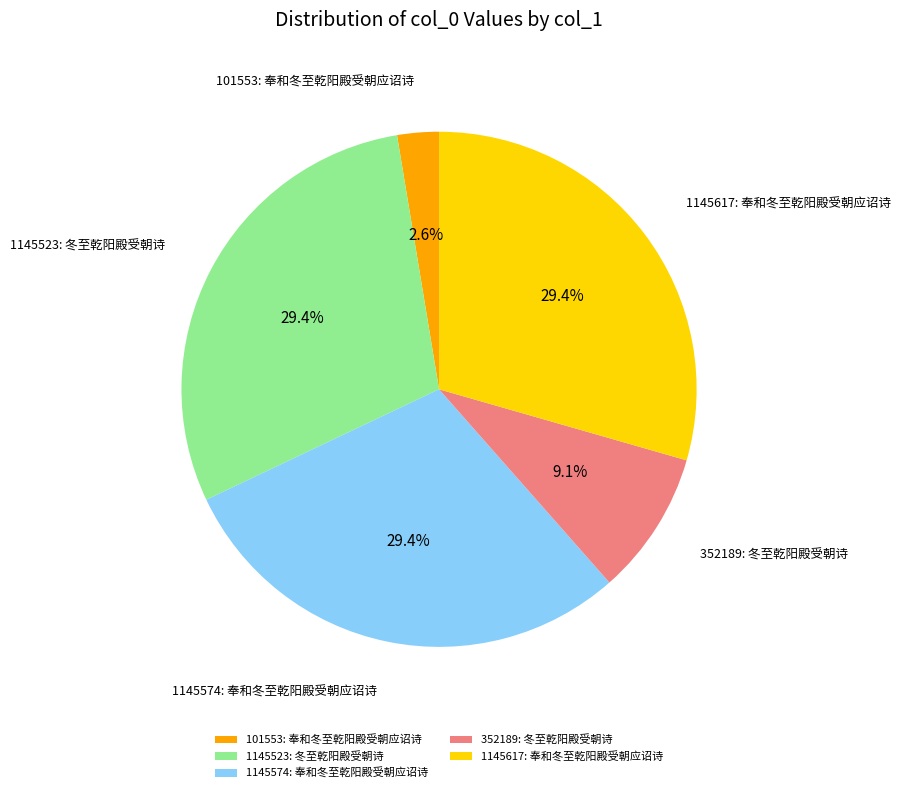

Which category has the smallest portion of the pie?

101553: 奉和冬至乾阳殿受朝应诏诗